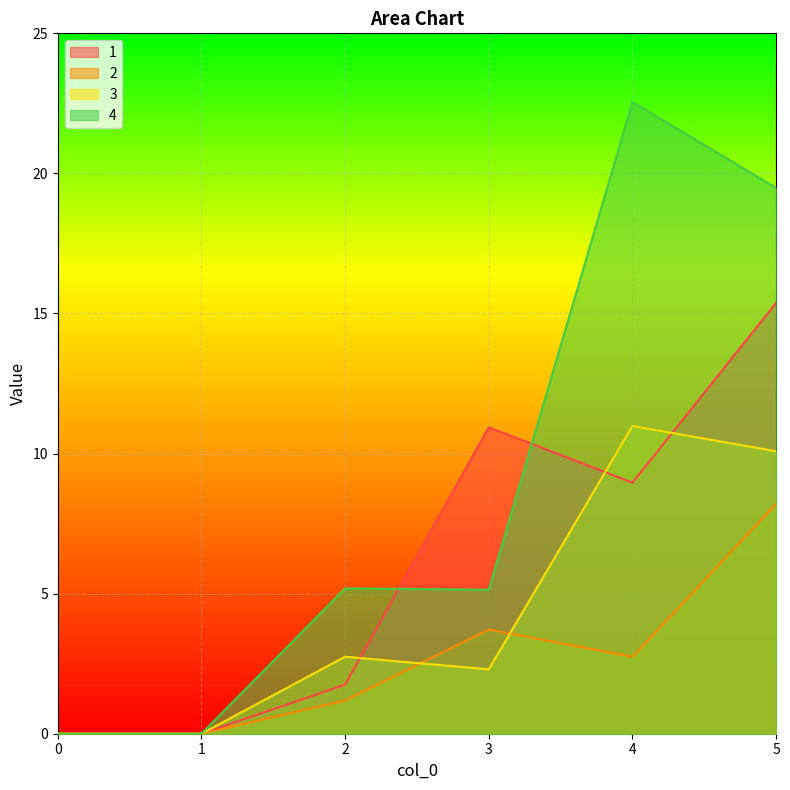

What are all the series names shown in the legend?

1, 2, 3, 4